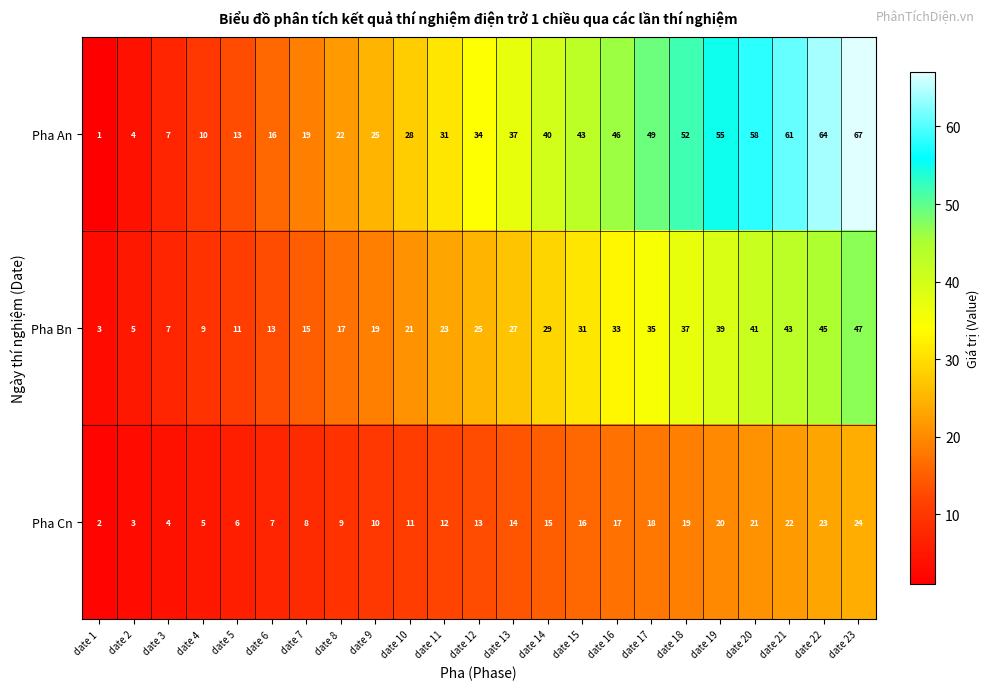

At which category does the chart reach its peak across all series?

date 23